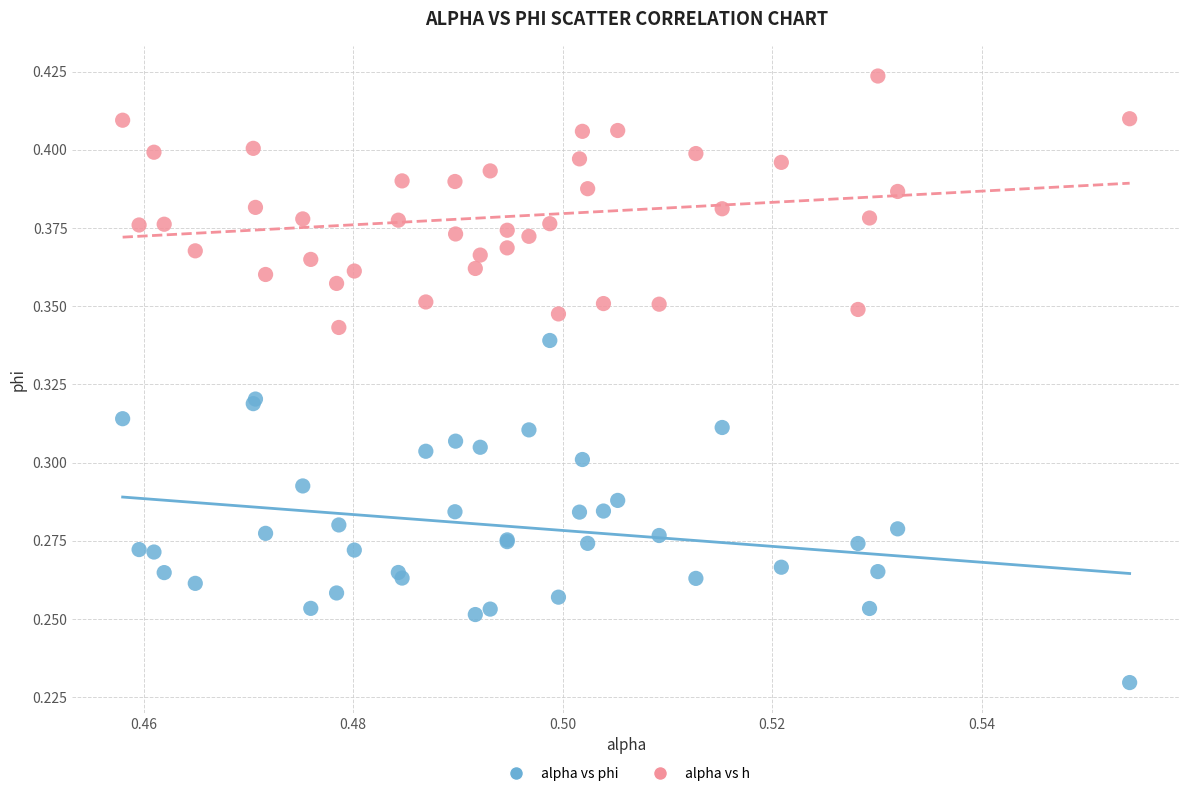

Which series reaches the maximum Y coordinate?

alpha vs h